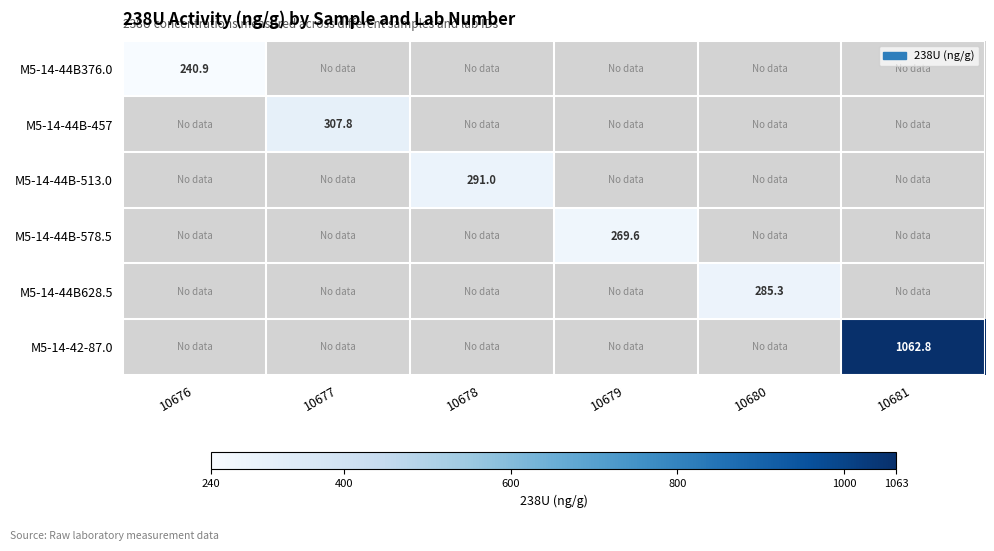

Where does the M5-14-44B-578.5 series first go above 269?

10679